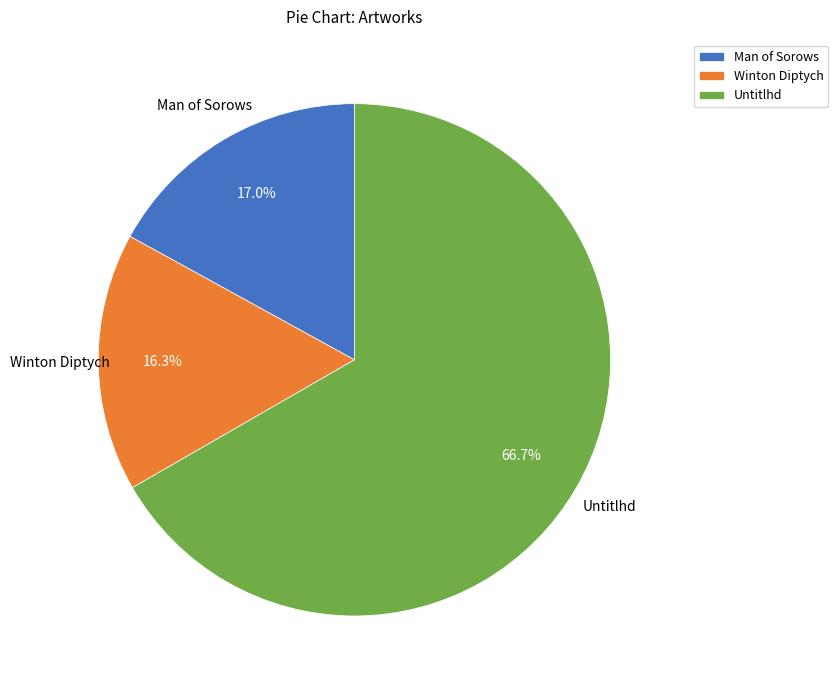

Is it true that Man of Sorows is 25% of the pie?

False